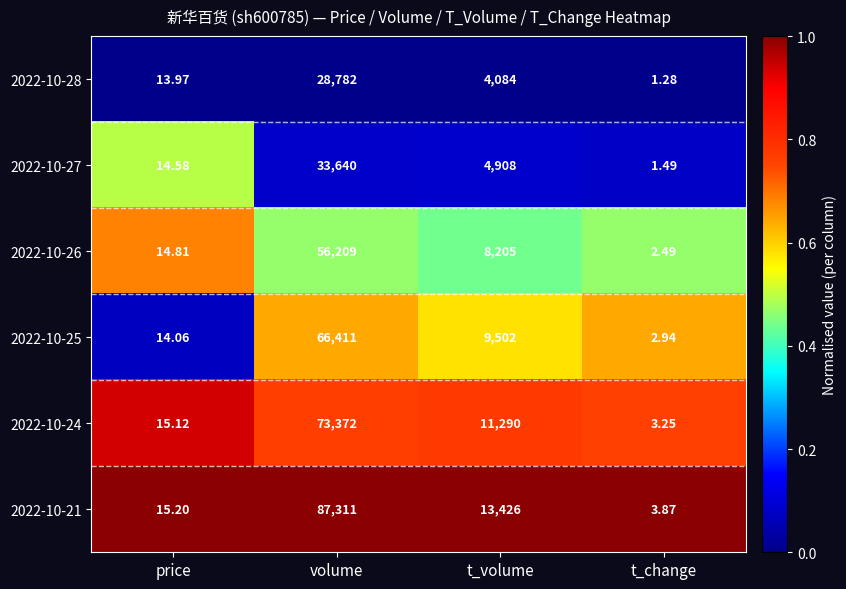

List the labels in order of 2022-10-27 value, smallest first.

t_change, price, t_volume, volume